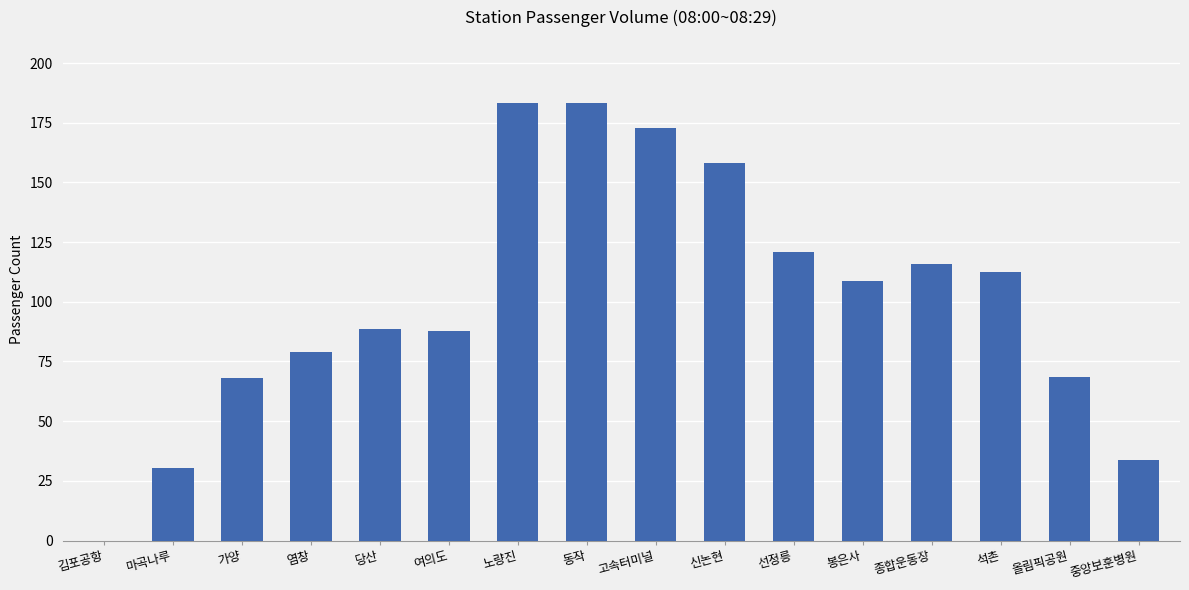

What is the greatest value displayed?

183.4